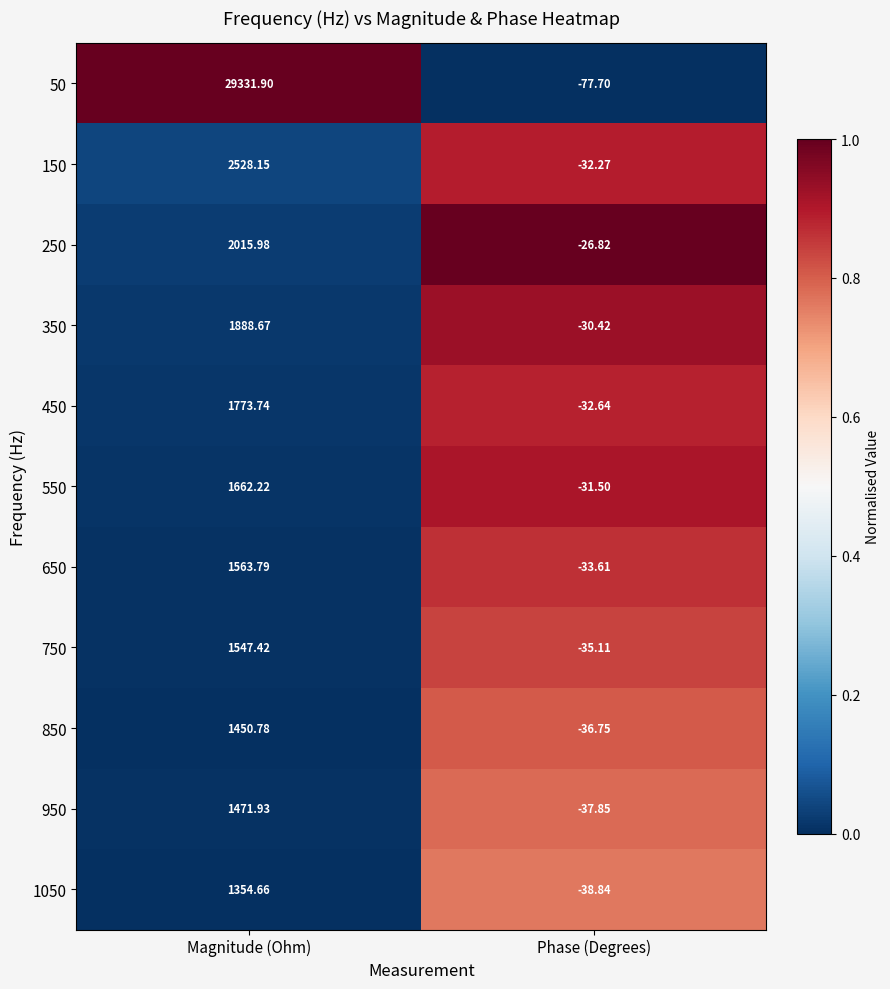

Rank the categories by 1050 value from lowest to highest.

Phase (Degrees), Magnitude (Ohm)